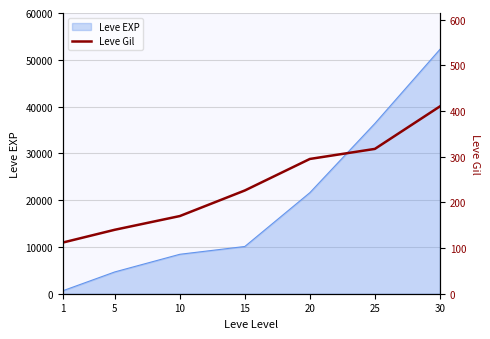

Rank the categories by Leve EXP value from lowest to highest.

1, 5, 10, 15, 20, 25, 30